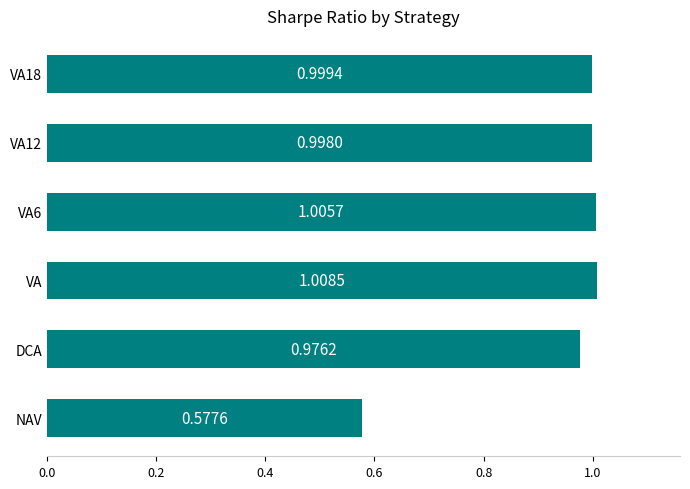

Which label corresponds to the largest value in the chart?

VA